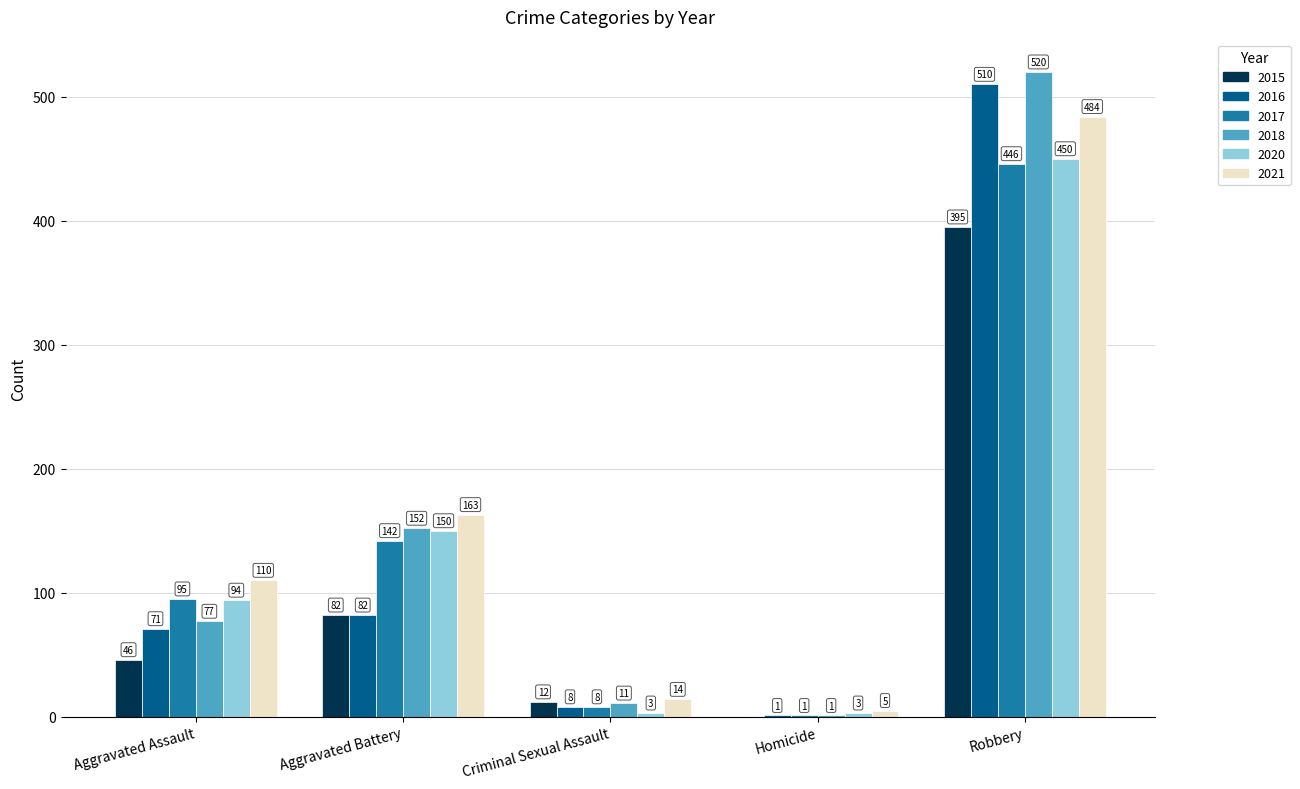

What is the difference between the 2018 values at Aggravated Assault and Robbery?

443